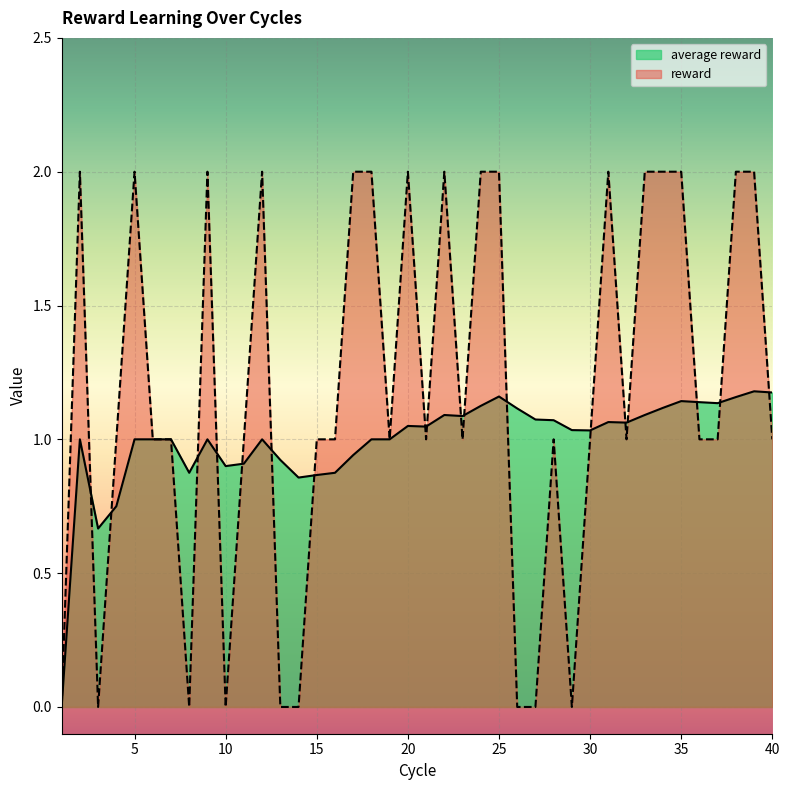

Reading left to right, transcribe all the data shown in this chart.

average reward: 0.0	1.0	0.7	0.8	1.0	1.0	1.0	0.9	1.0	0.9	0.9	1.0	0.9	0.9	0.9	0.9	0.9	1.0	1.0	1.1	1.0	1.1	1.1	1.1	1.2	1.1	1.1	1.1	1.0	1.0	1.1	1.1	1.1	1.1	1.1	1.1	1.1	1.2	1.2	1.2
reward: 0.0	2.0	0.0	1.0	2.0	1.0	1.0	0.0	2.0	0.0	1.0	2.0	0.0	0.0	1.0	1.0	2.0	2.0	1.0	2.0	1.0	2.0	1.0	2.0	2.0	0.0	0.0	1.0	0.0	1.0	2.0	1.0	2.0	2.0	2.0	1.0	1.0	2.0	2.0	1.0